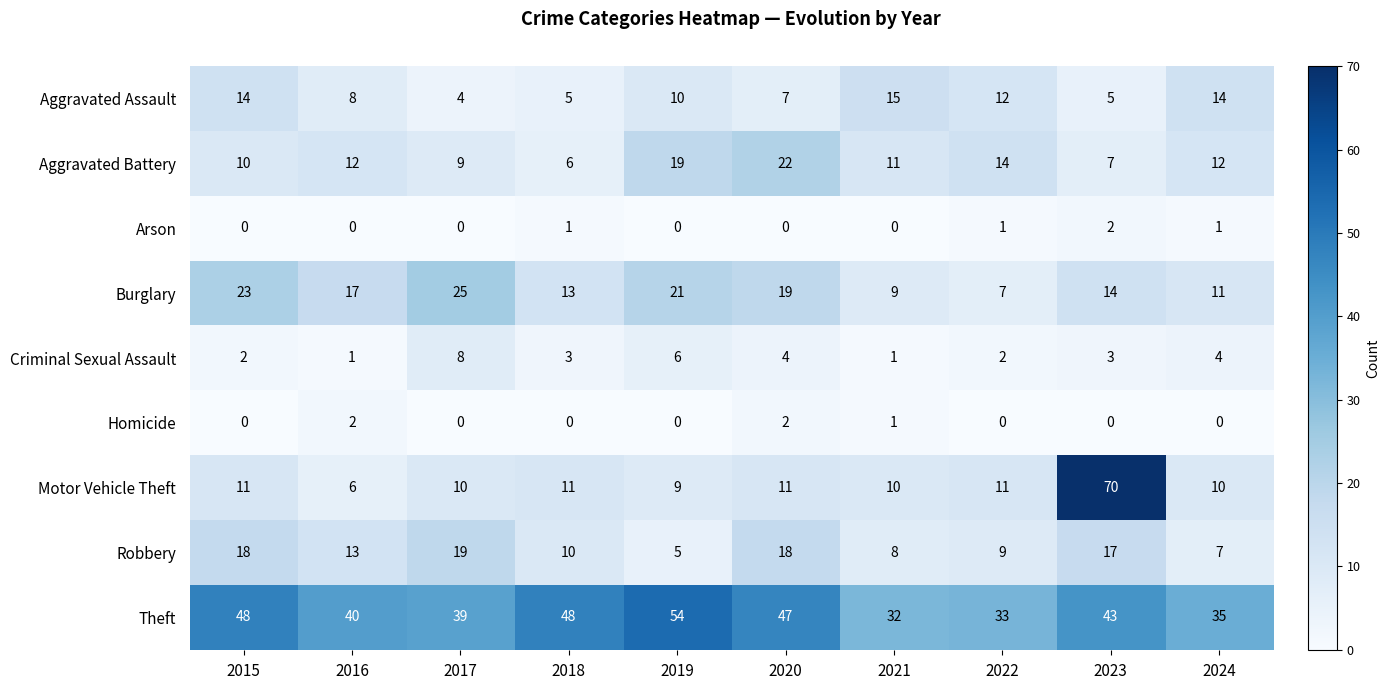

Which series has the widest spread of values?

Motor Vehicle Theft